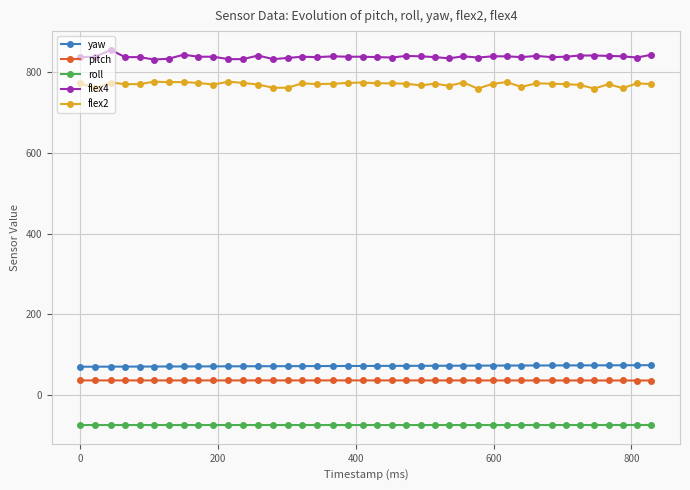

At how many categories does at least one series exceed 709?

40